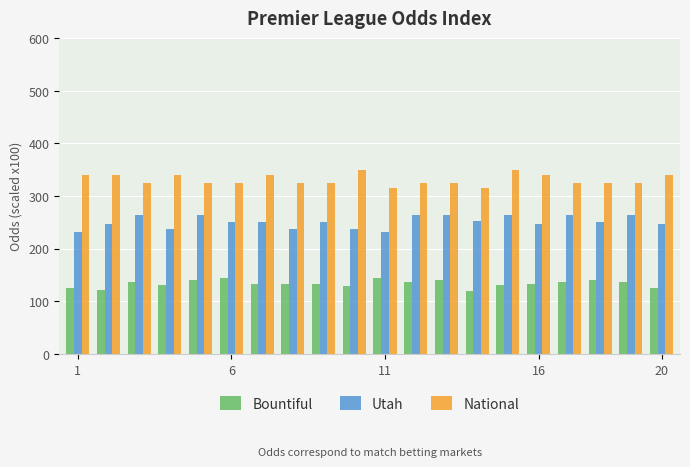

Which series has the largest total across all categories?

National